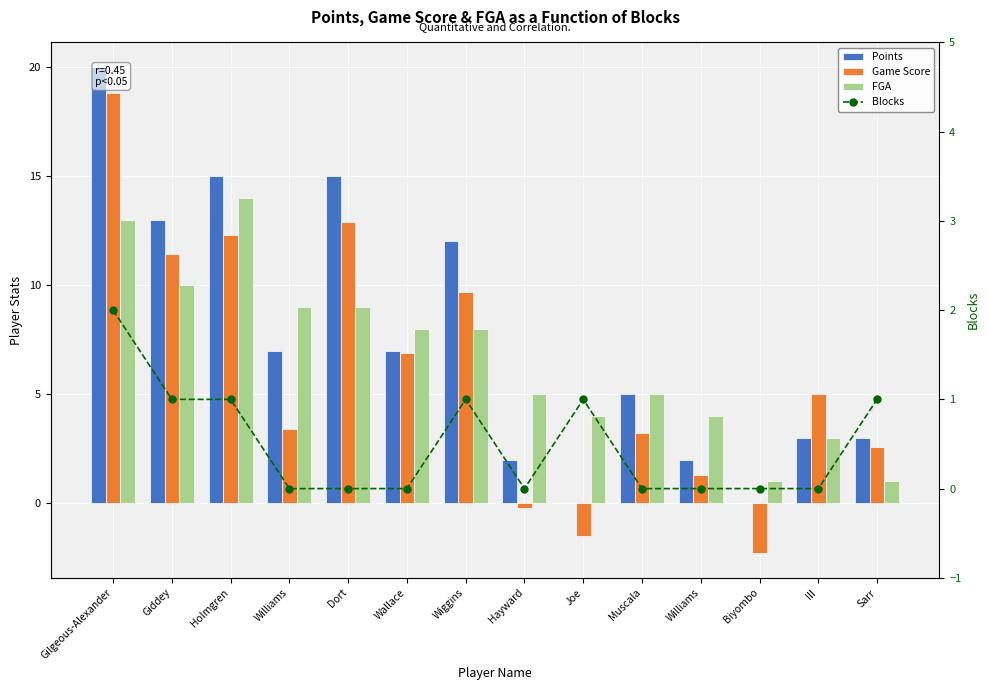

Which category has the lowest value across all series?

Biyombo